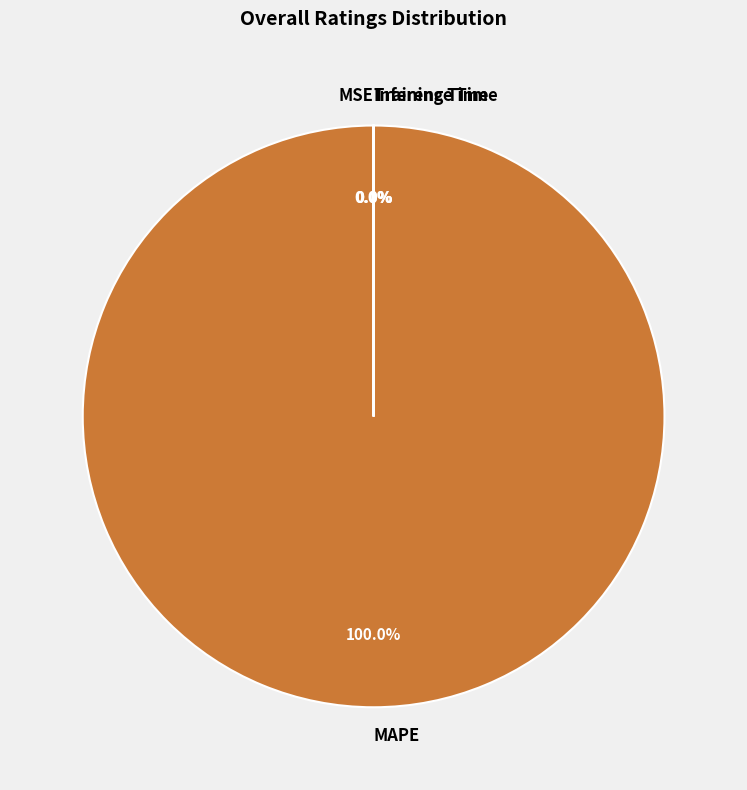

What is the largest slice in the pie chart?

MAPE